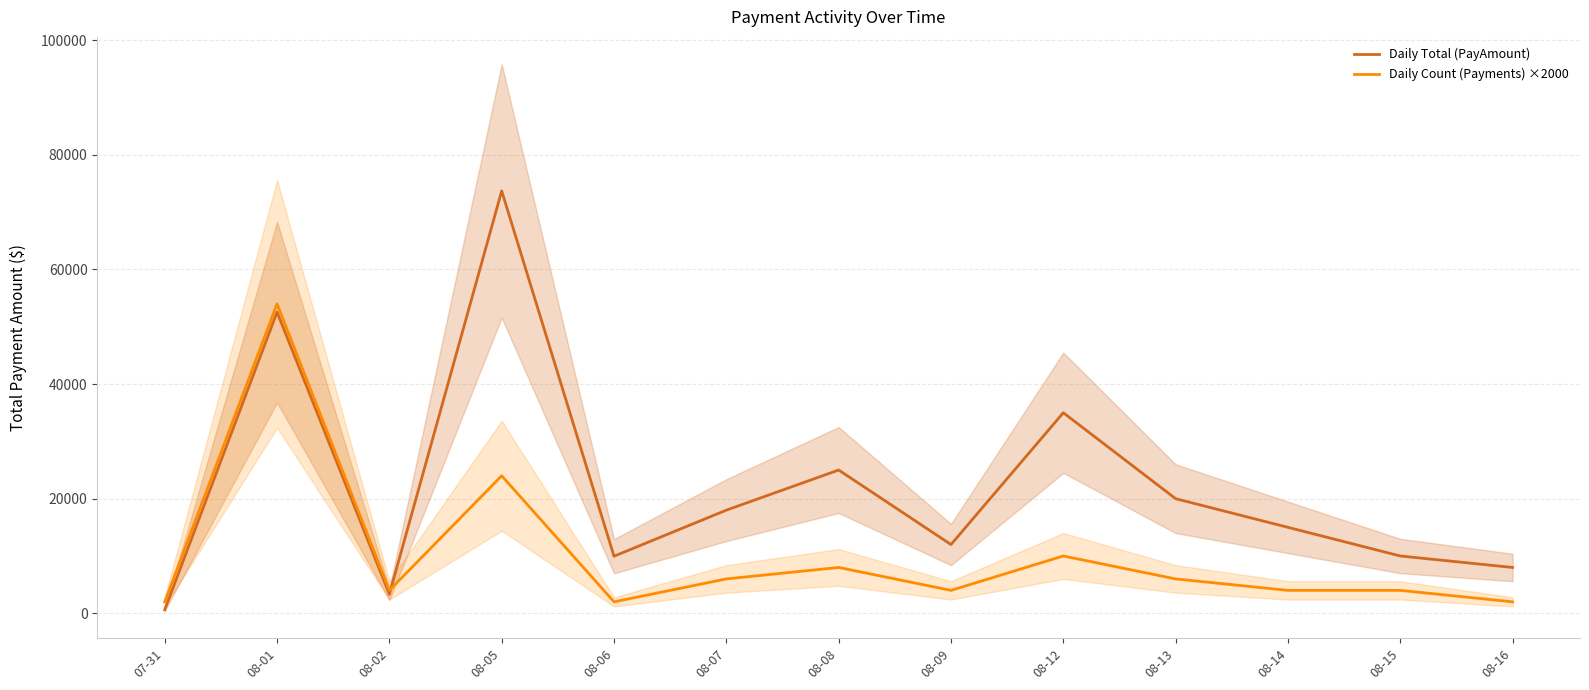

What is the total value across all series at 08-14?

19000.0